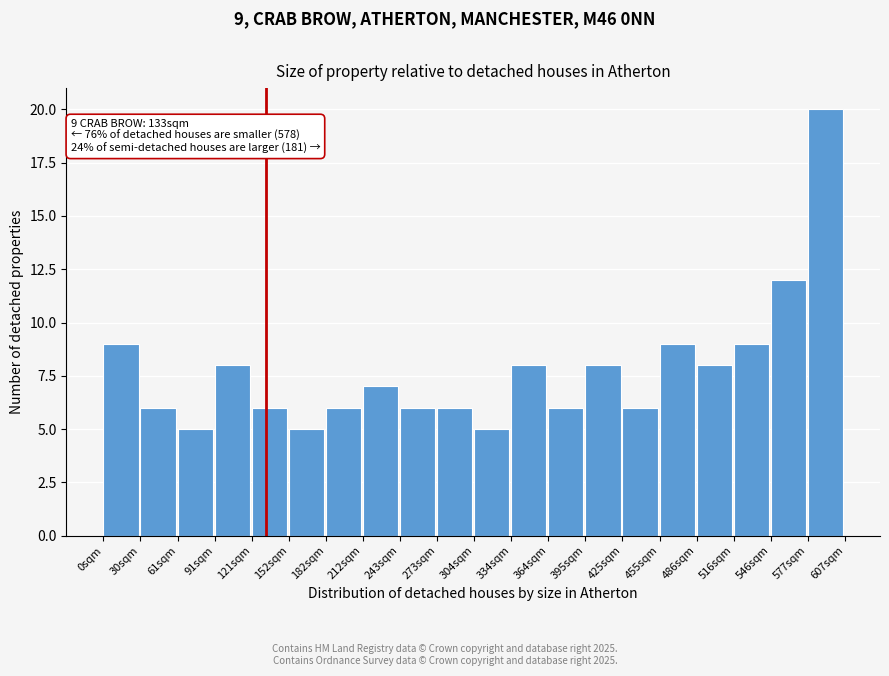

Over which range of the x-axis is the bar tallest?

575 to 605